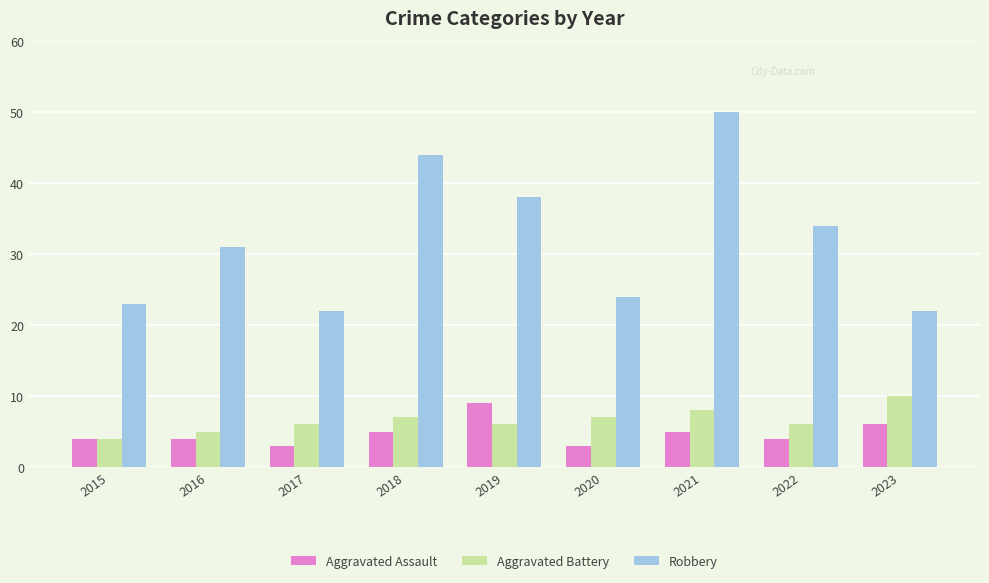

How many bars are there in total?

27